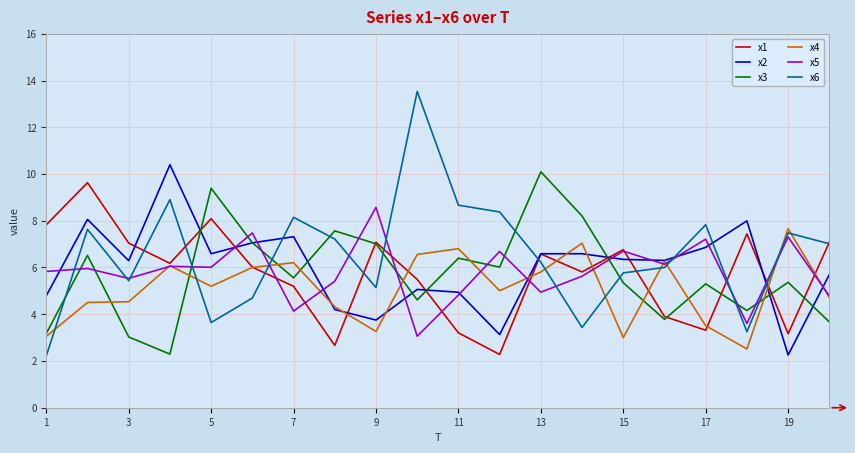

How many interior local peaks does the x6 series have?

6